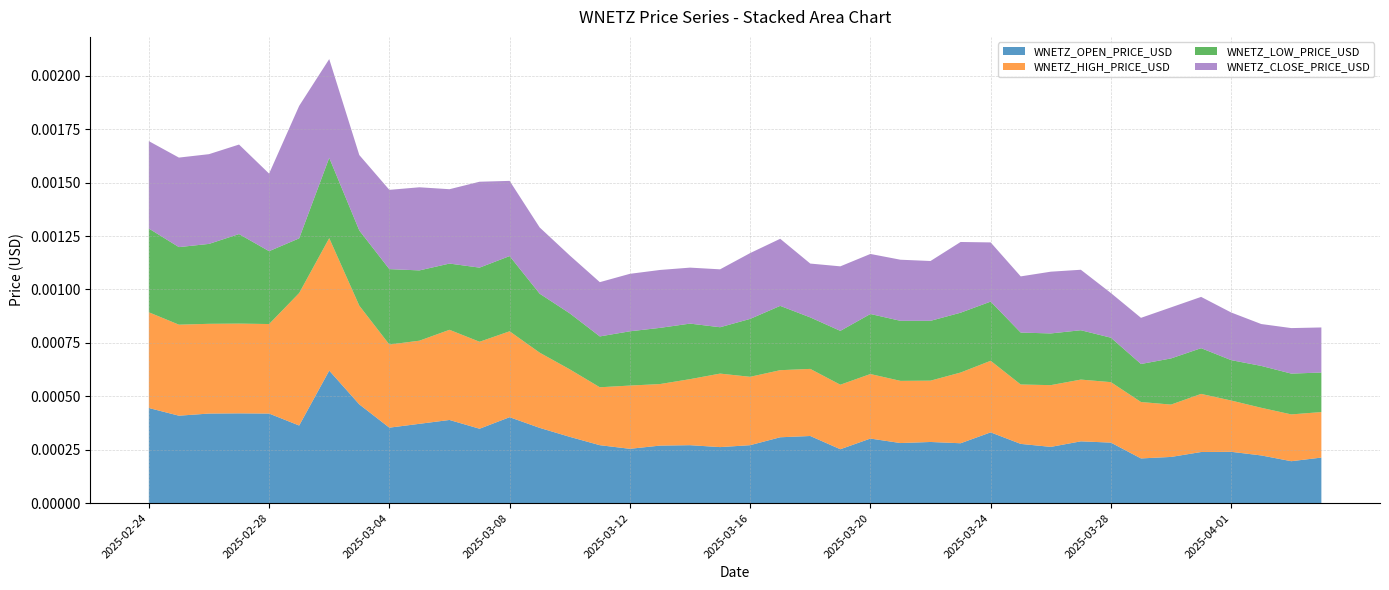

Does the chart have visible grid lines?

Yes